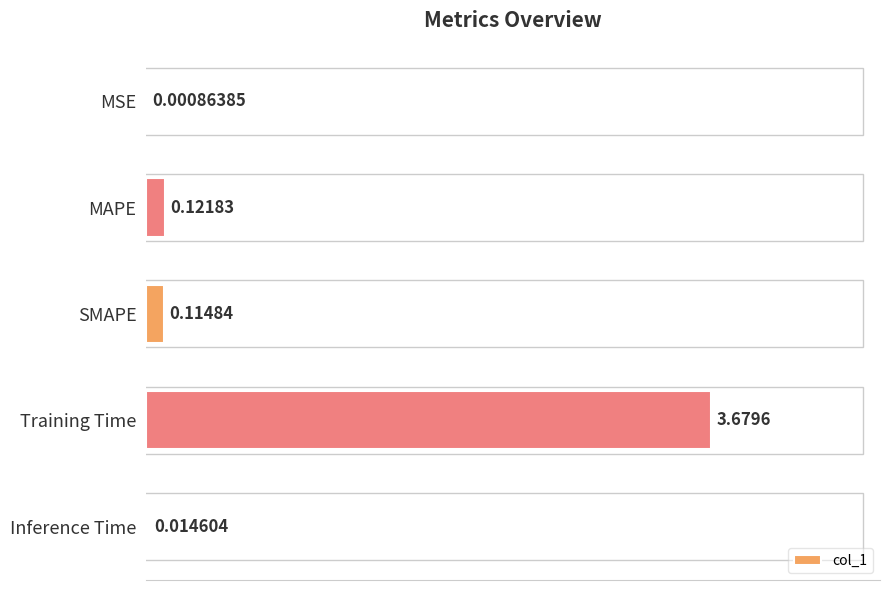

What is the sum of all values?

3.9